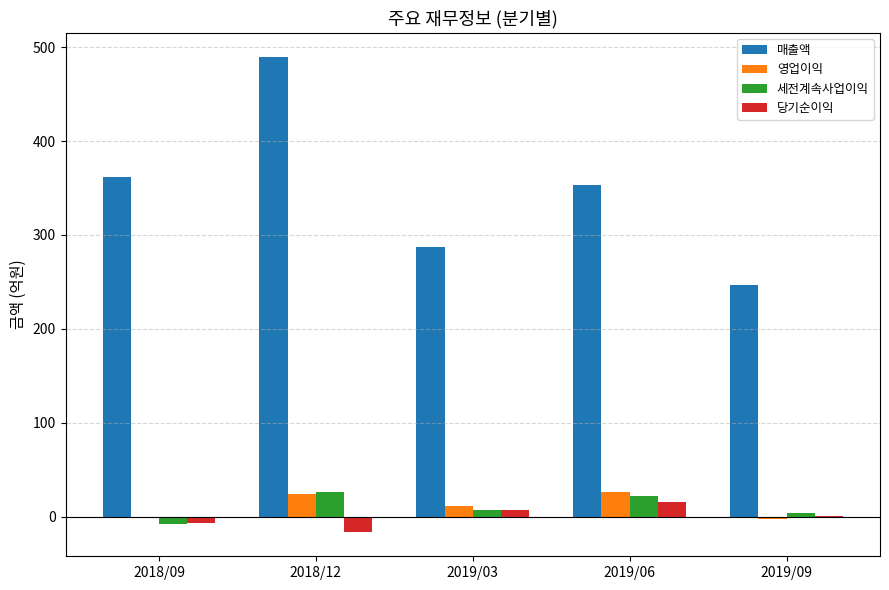

Which series changed the most between 2018/09 and 2019/03?

매출액